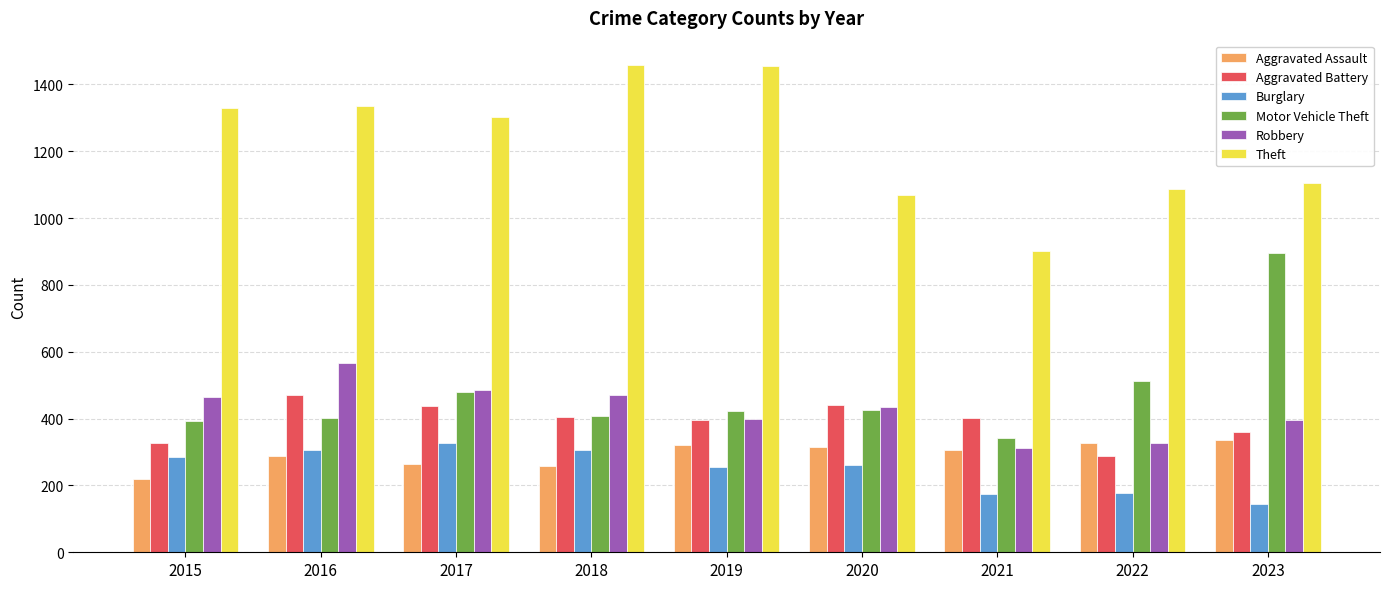

How many series are shown in this chart?

6